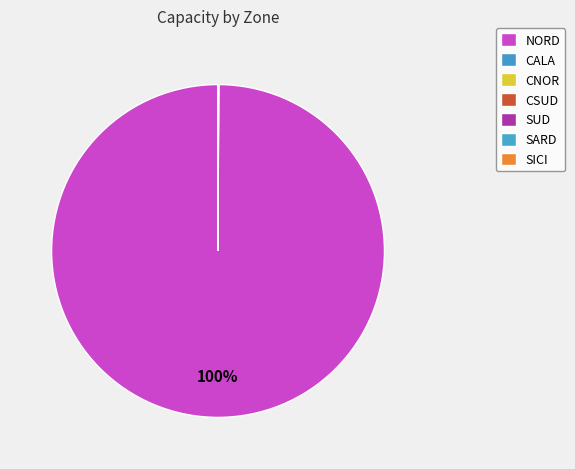

What is the smallest slice in the pie chart?

CALA